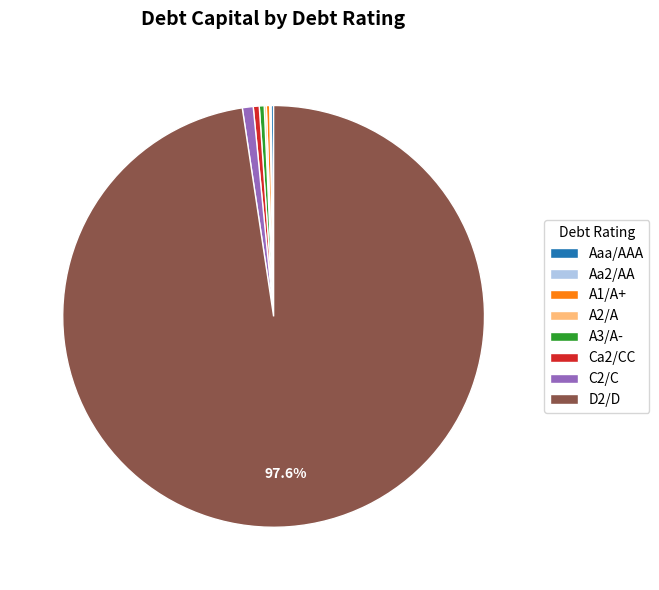

Between D2/D and Ca2/CC, which is larger?

D2/D